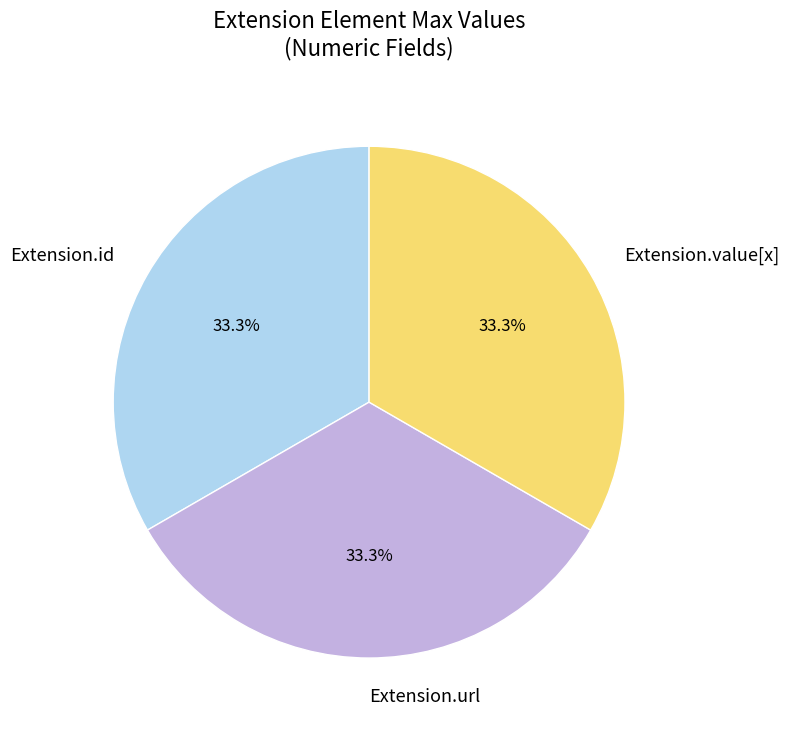

What is the ratio of the value at Extension.value[x] to the value at Extension.id?

1.0